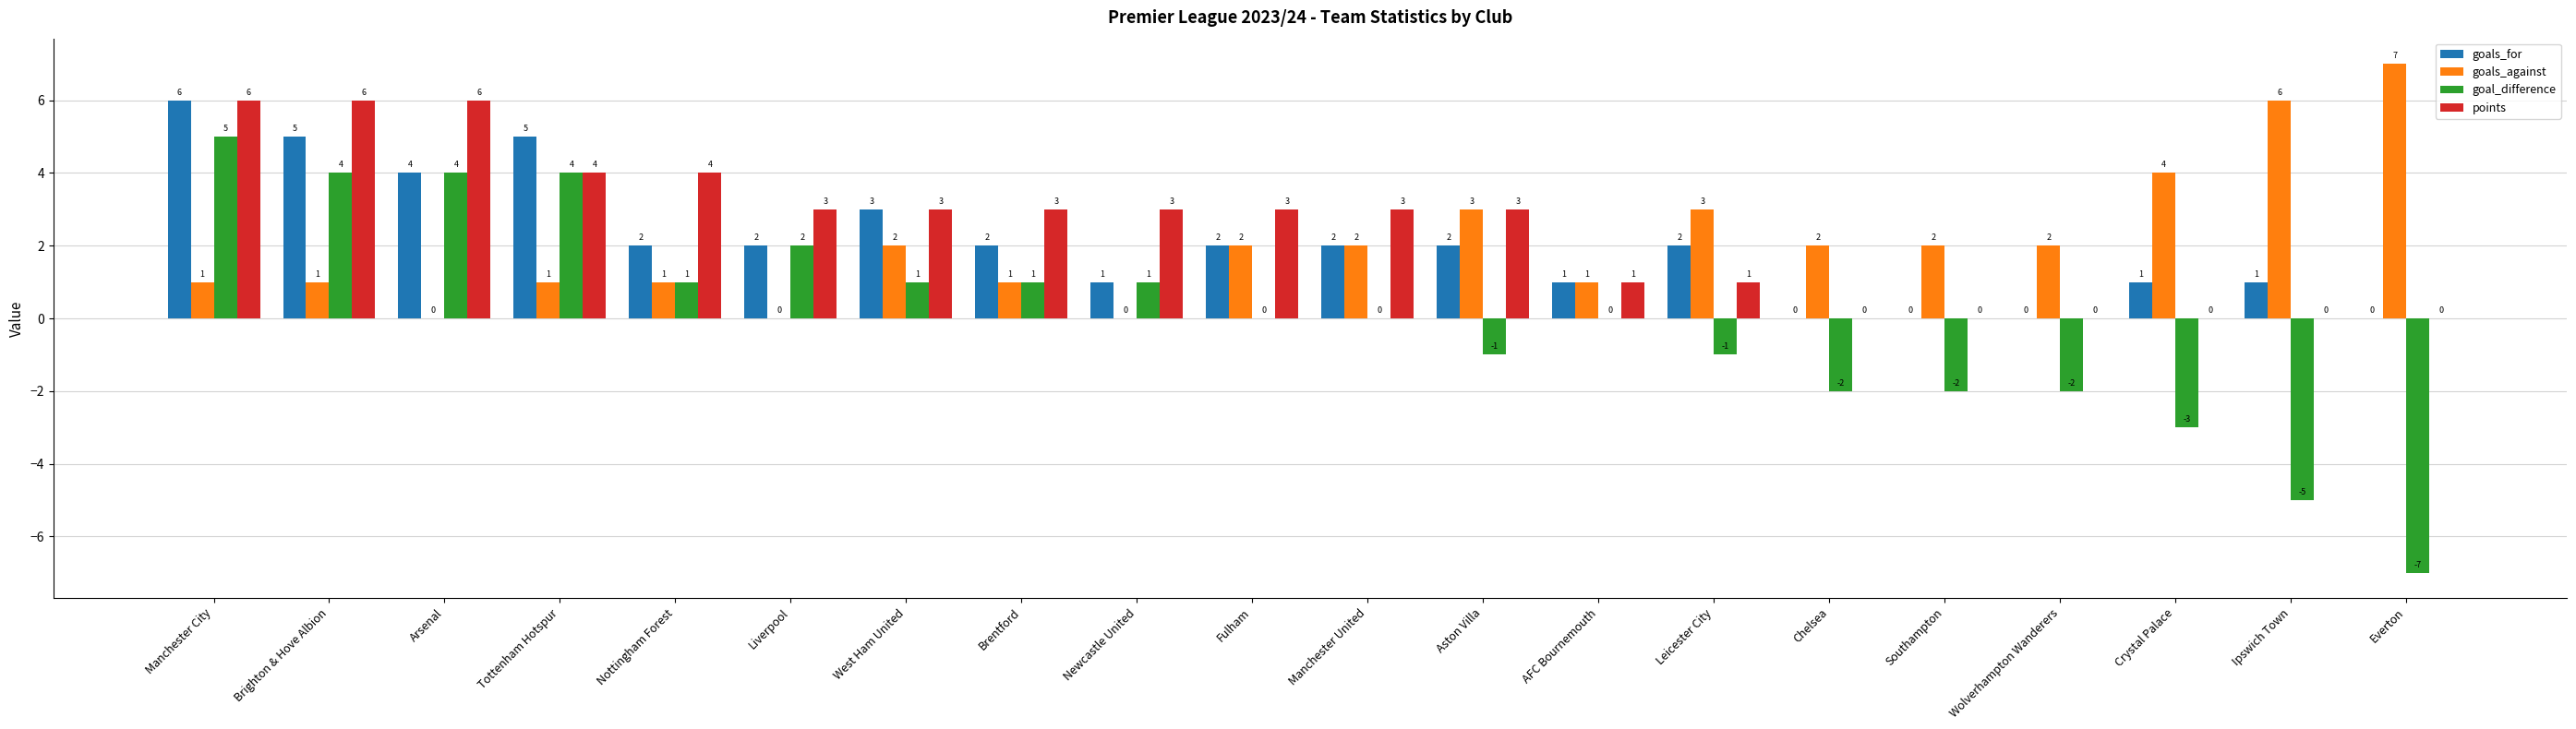

Which series changed the most between Arsenal and Tottenham Hotspur?

points